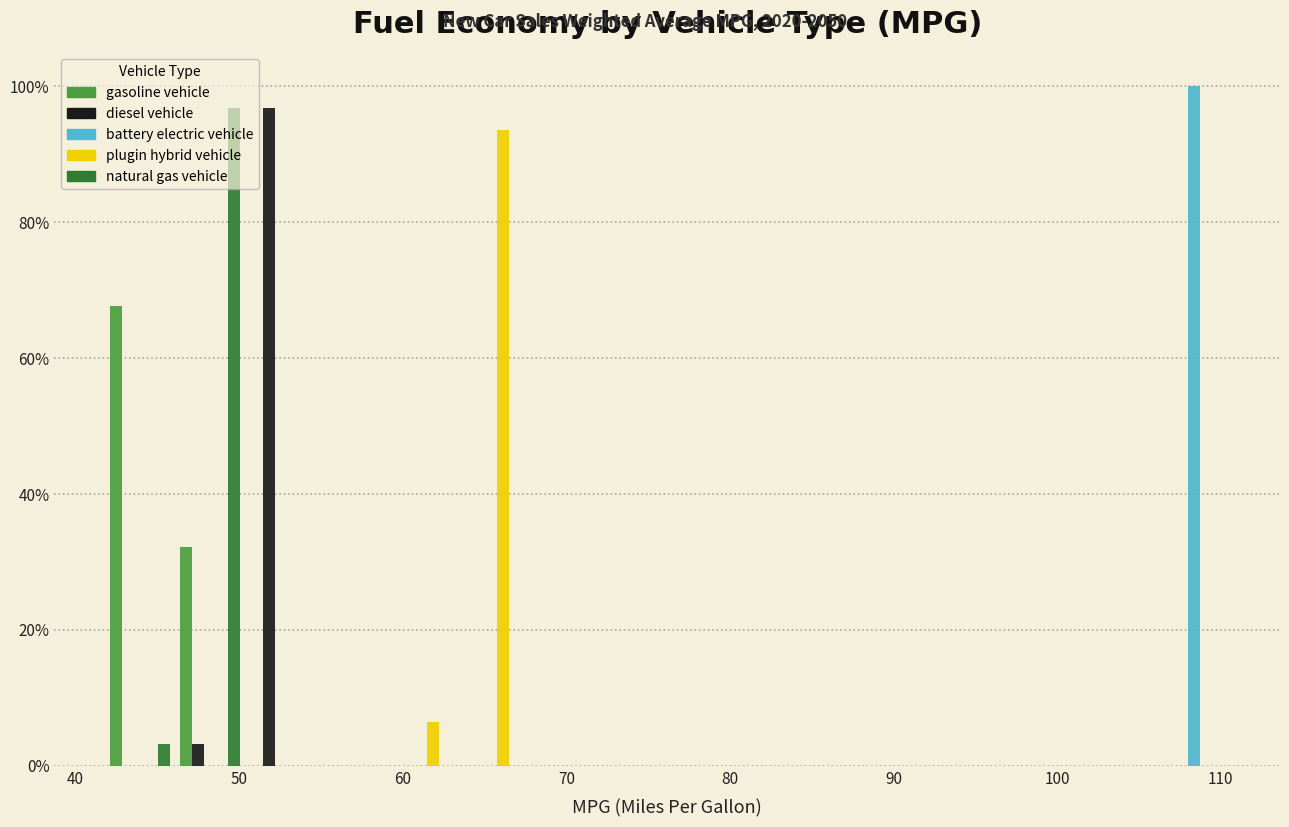

What is the height of the plugin hybrid vehicle bar covering 63 to 68 on the x-axis? Neither the bar edges nor the heights are printed on the chart, so give them approximately, as read against the axes.

94